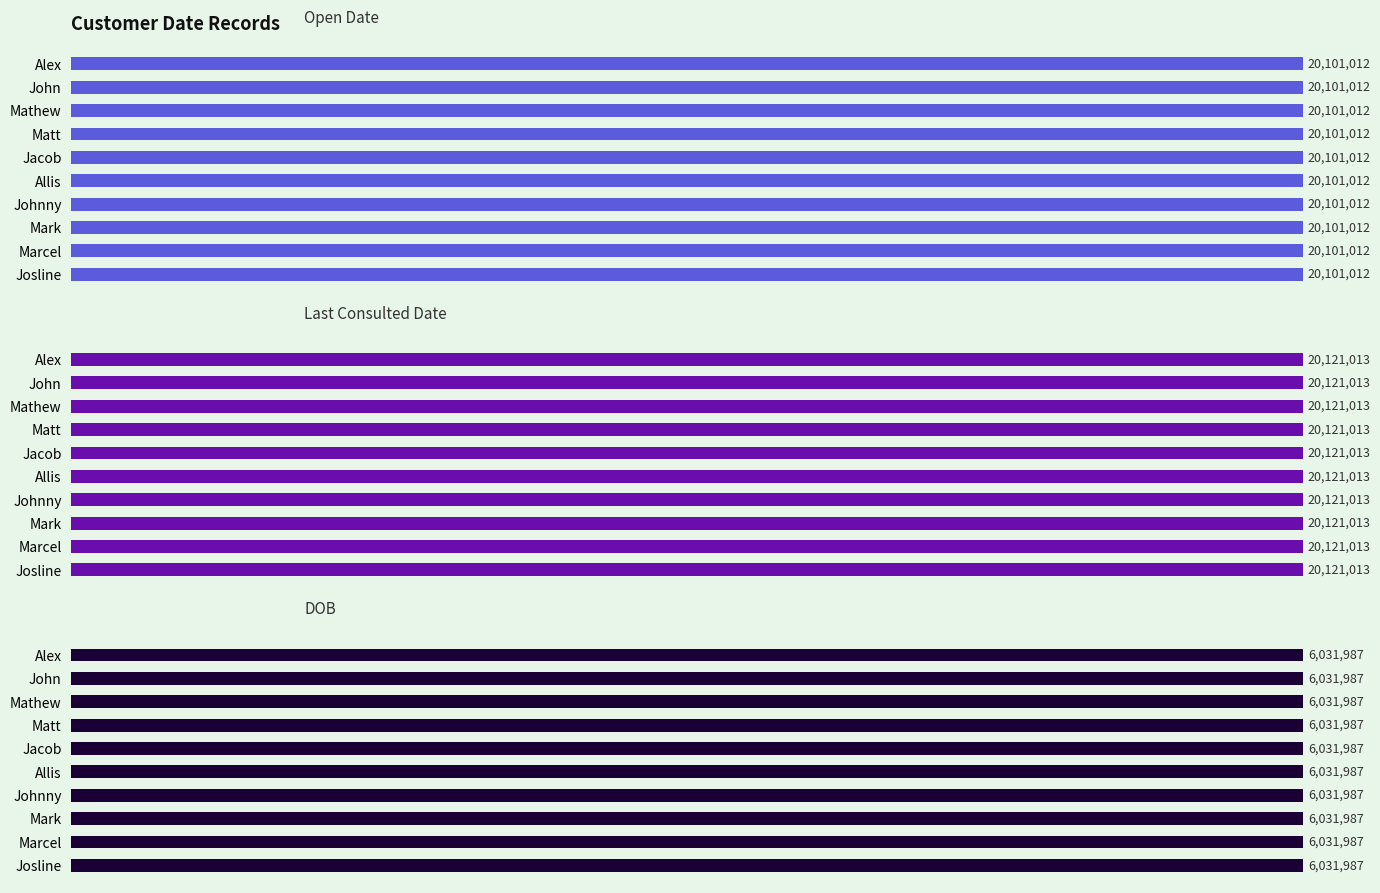

What is the sum of all DOB values?

60319870